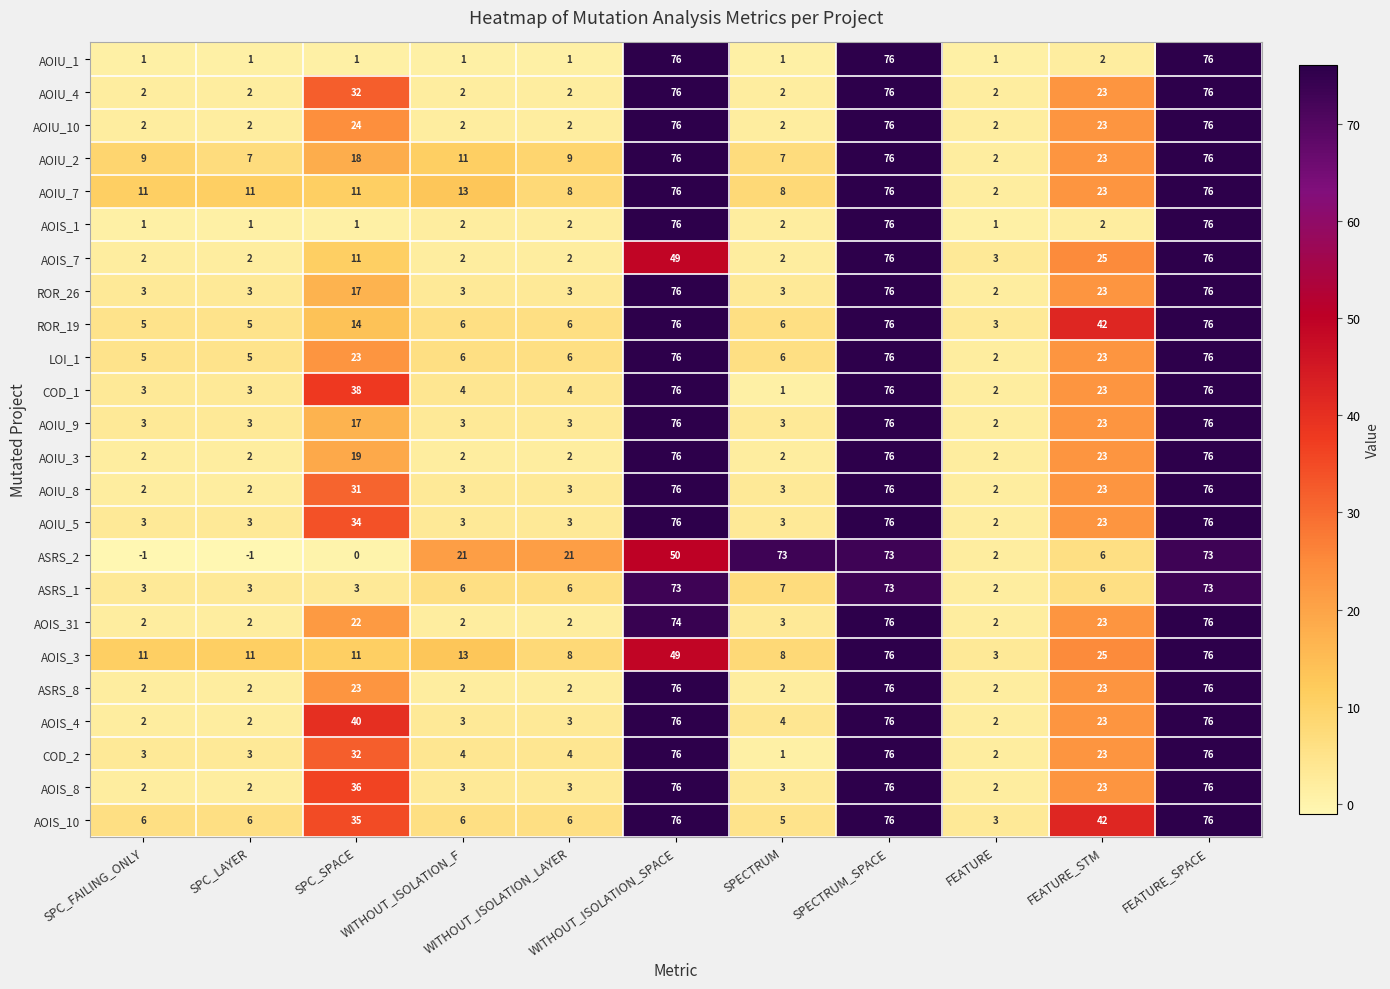

What is the greatest value displayed?

76